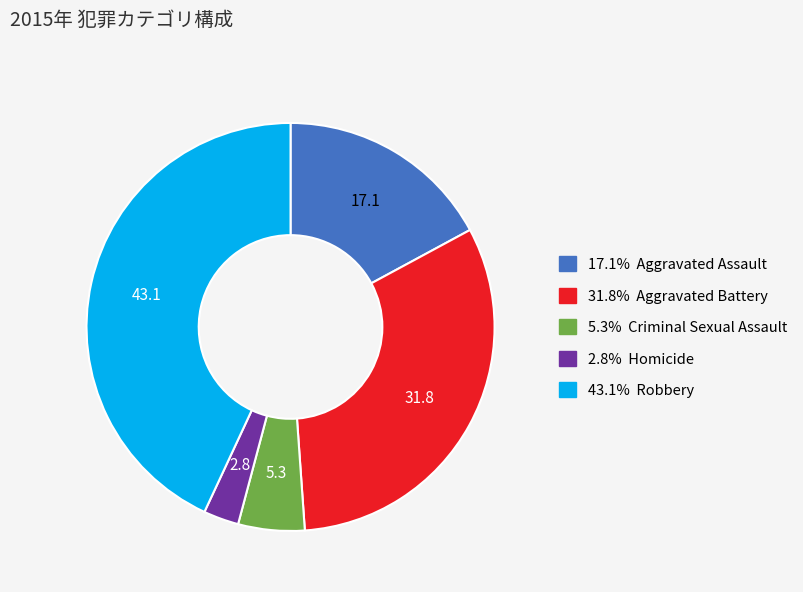

Is there a majority slice in this chart?

No